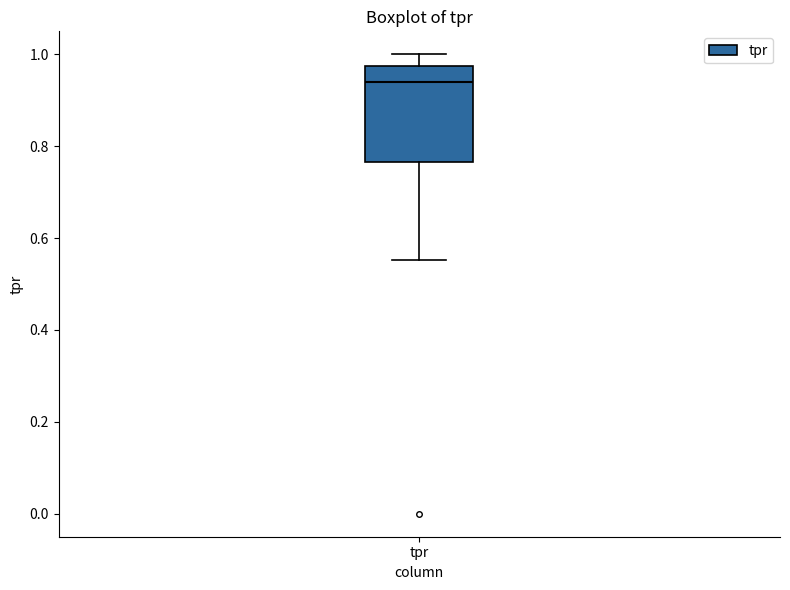

Read this box plot against the y-axis: the position of the median line, the range covered by the box, and the ends of both whiskers. The values are not printed on the chart, so give them approximately, as read against the axis.

median 0.94, box 0.76 to 0.98, whiskers 0.56 to 1.00